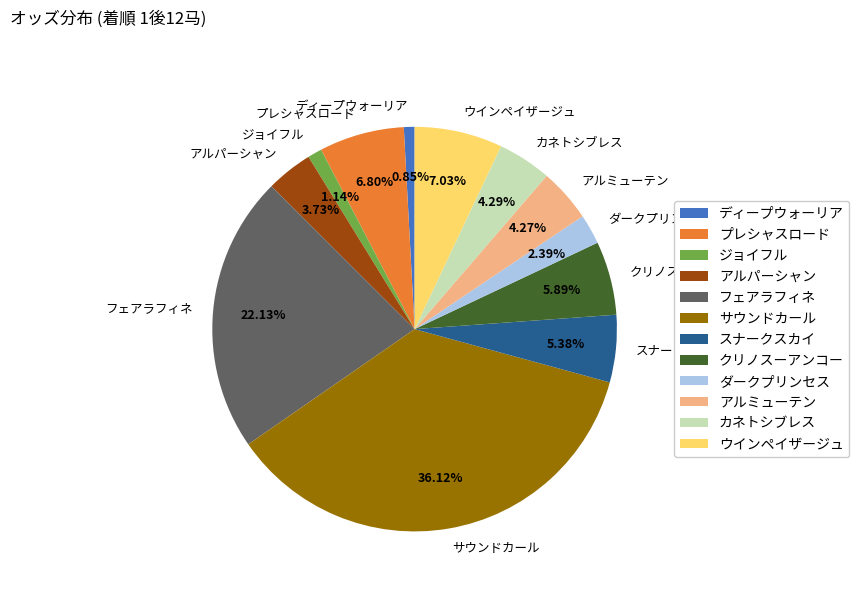

True or false: クリノスーアンコー accounts for 19% of the total.

False